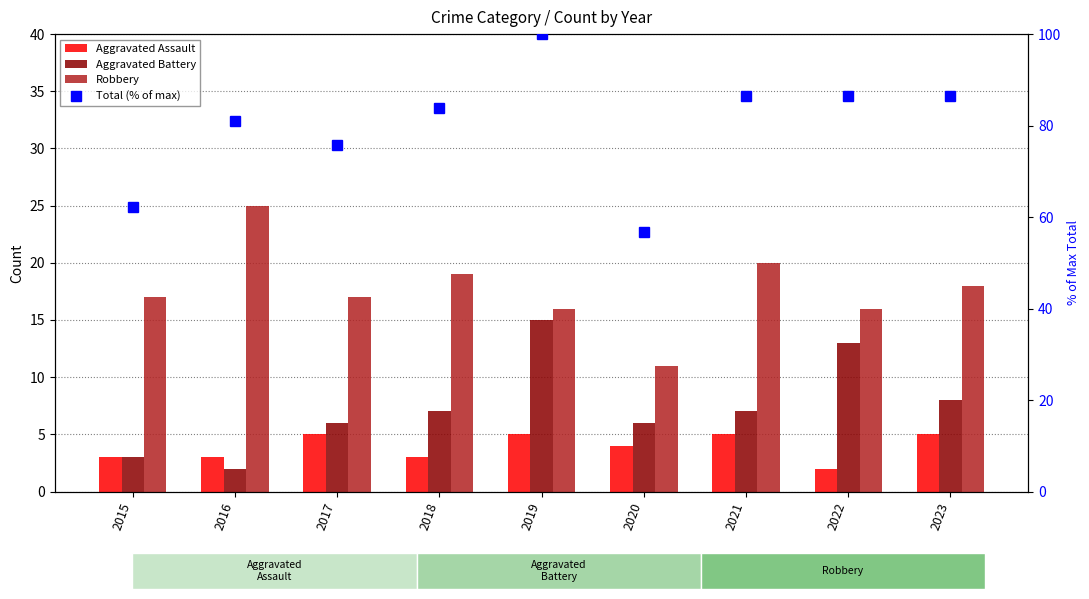

What is the value of the Aggravated Battery bar at the 1st from the left?

3.0